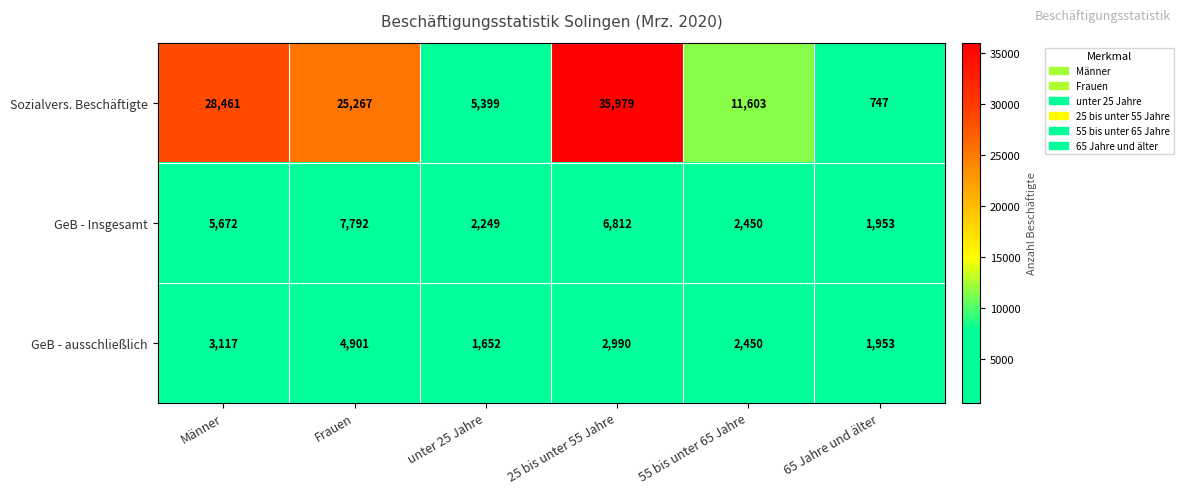

Where is GeB - ausschließlich nearest to the value 3276?

Männer